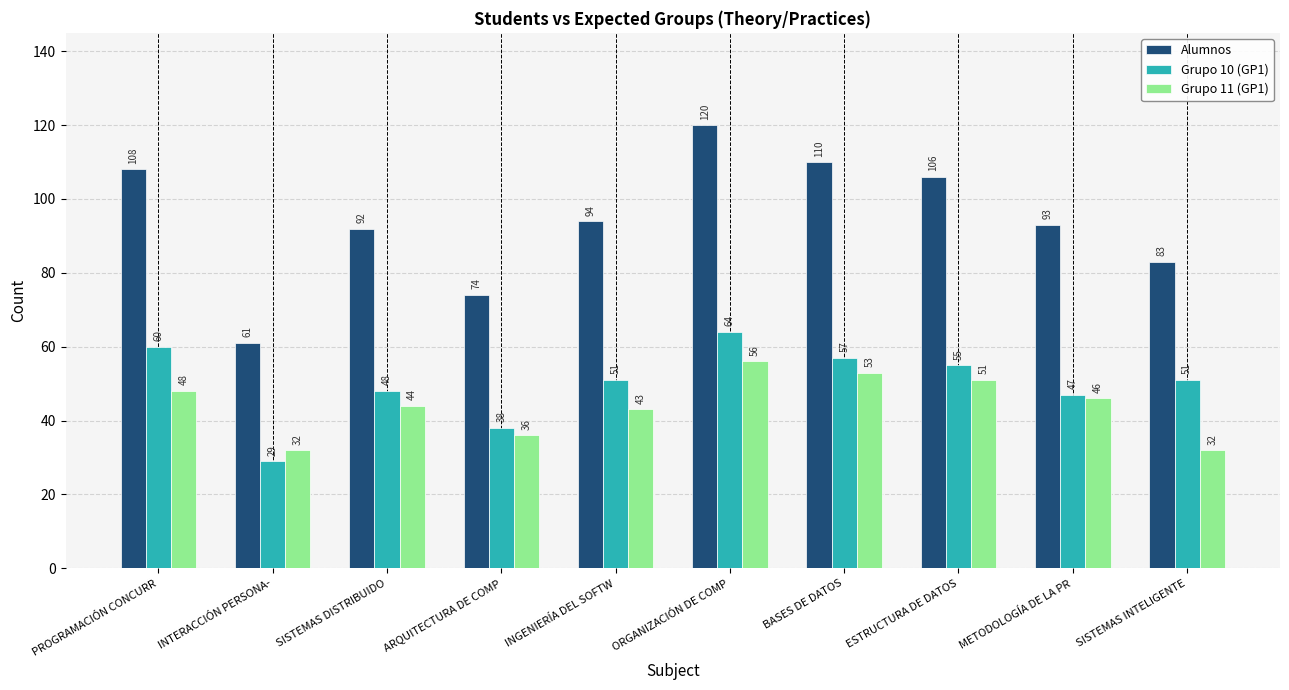

How many data points does each series have?

10